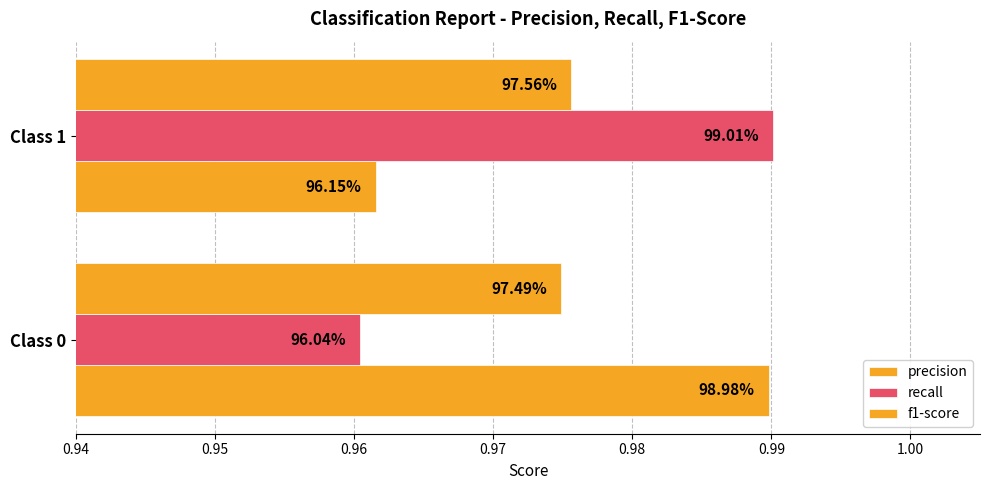

What is the sum of all f1-score values?

2.0